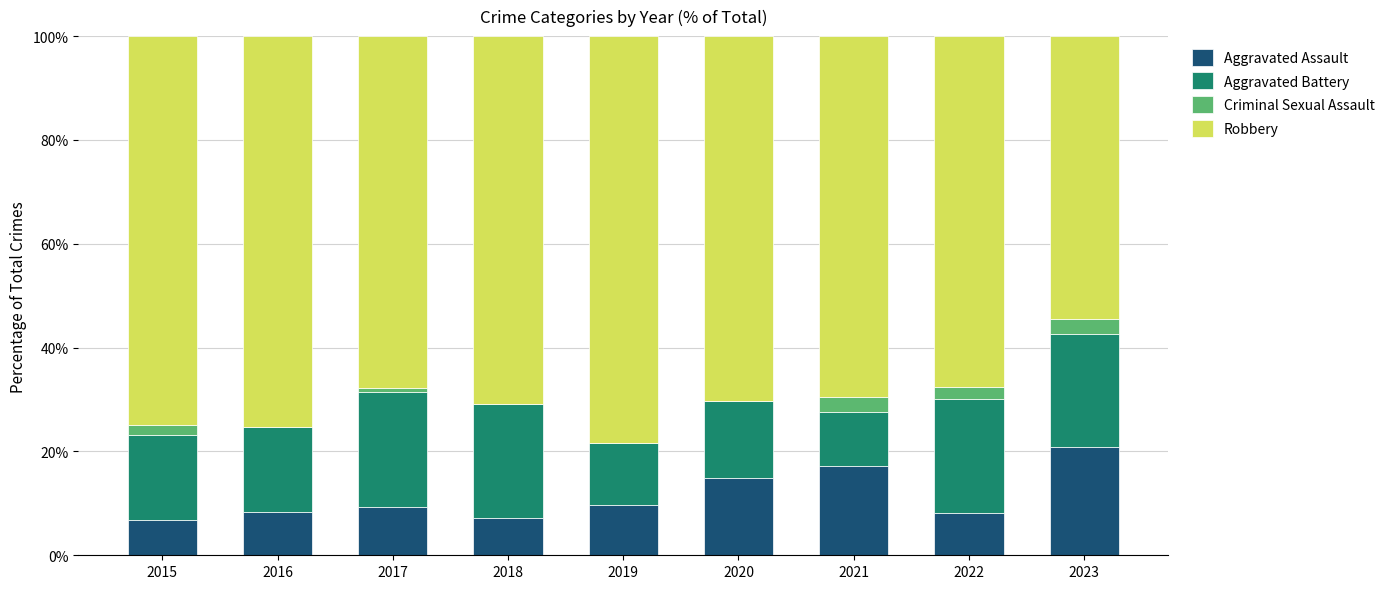

At which label does Aggravated Assault reach its peak?

2023